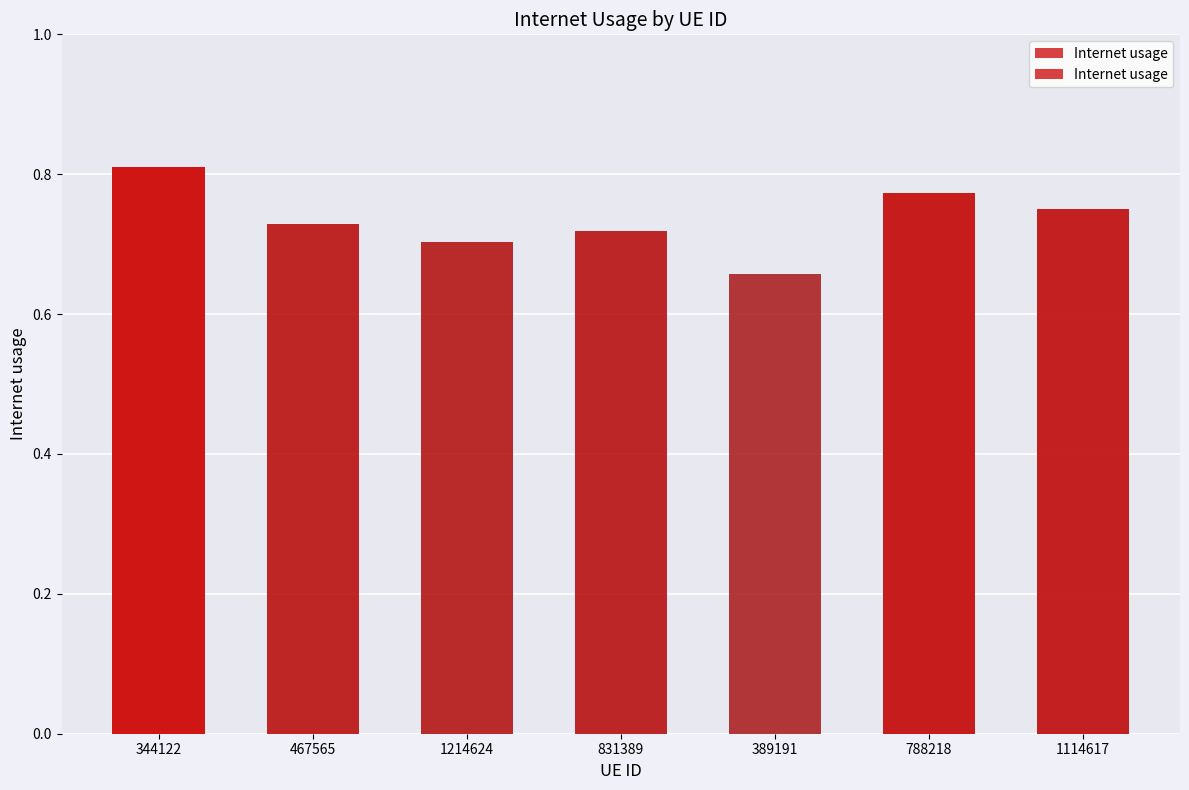

Reading left to right, extract all data points from this chart.

344122=0.8	467565=0.7	1214624=0.7	831389=0.7	389191=0.7	788218=0.8	1114617=0.8